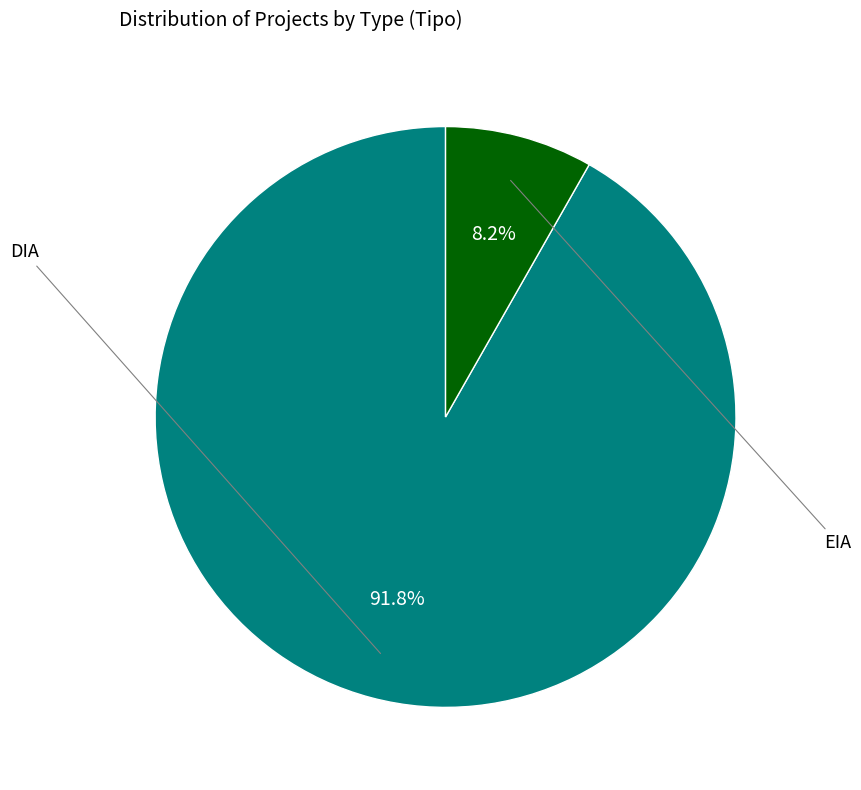

Count the number of slices in the pie.

2